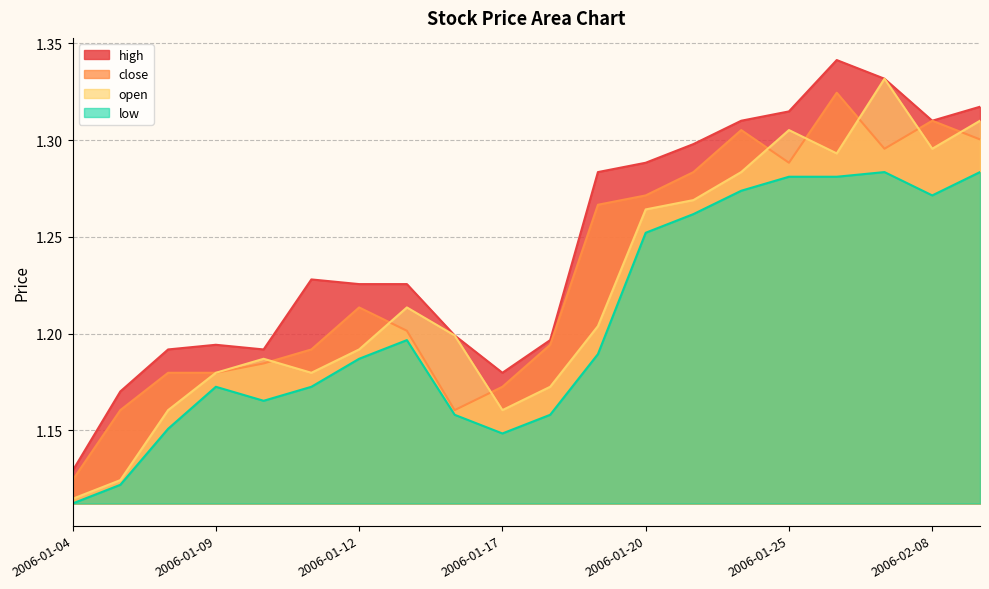

What is the minimum value for open?

1.1